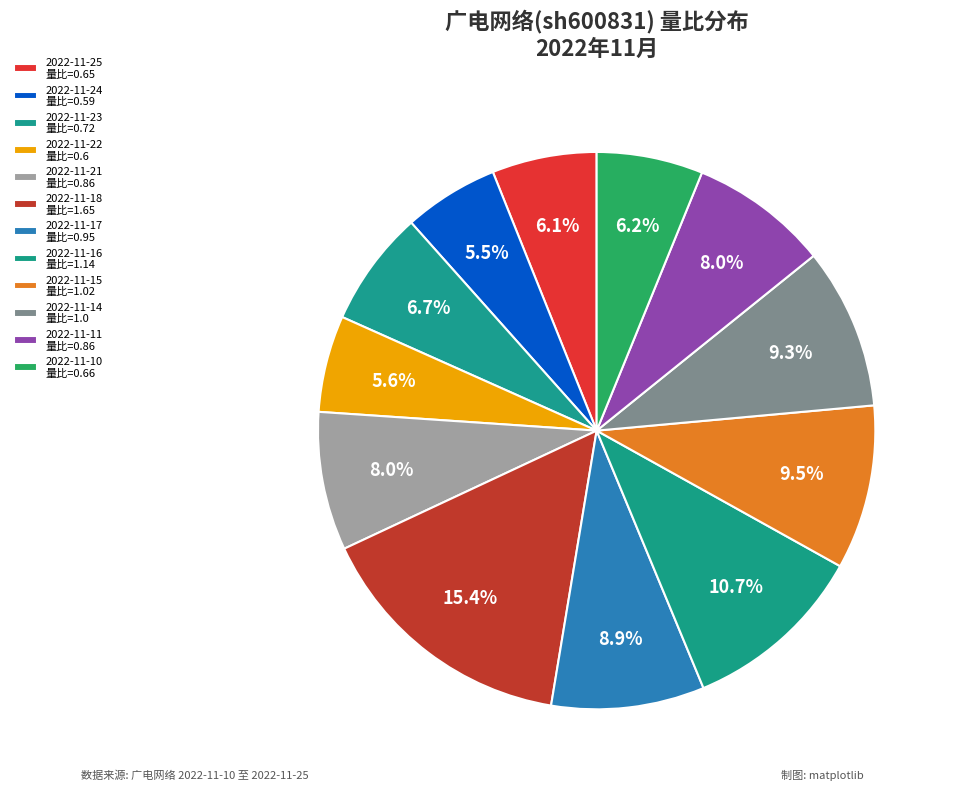

True or false: 2022-11-17 accounts for 9% of the total.

True